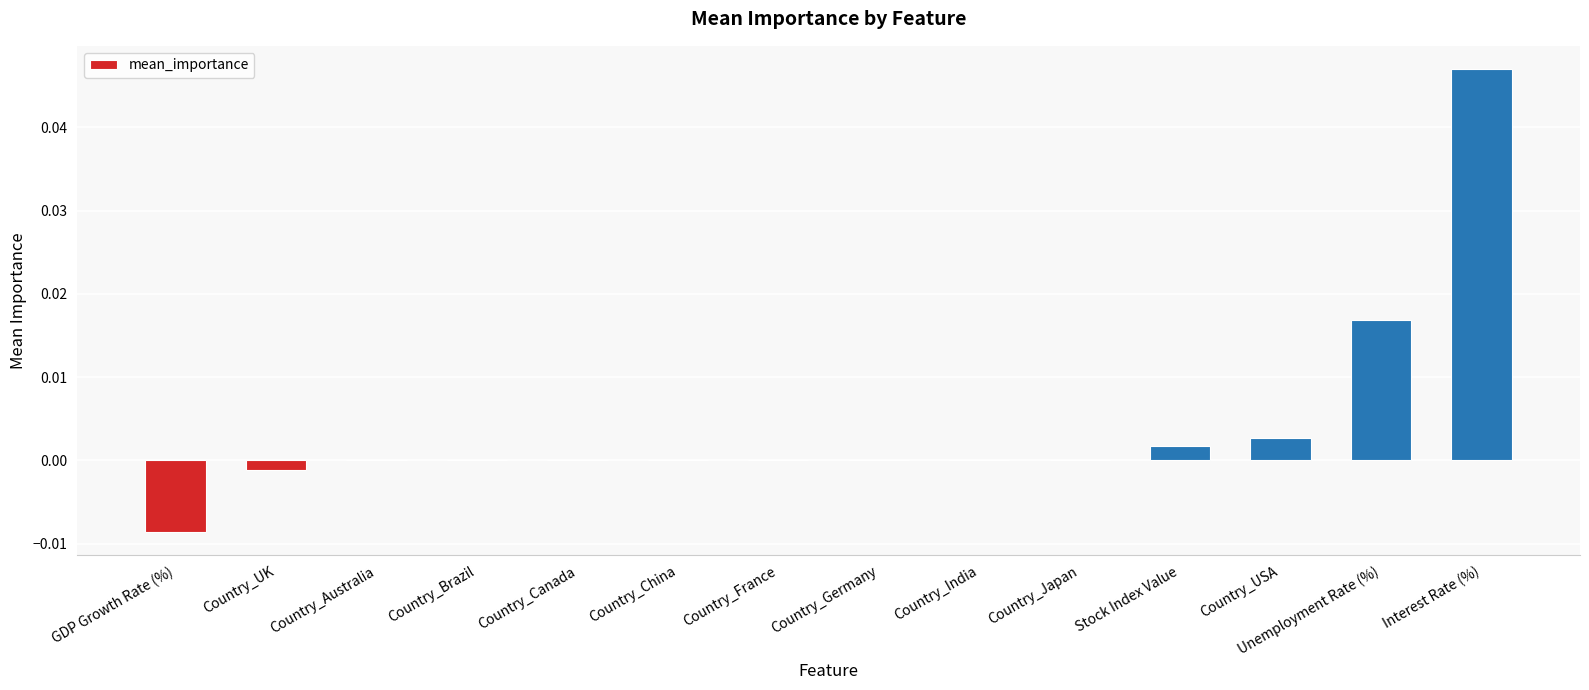

The chart shows a value of 0.0 at Country_India. True or false?

True